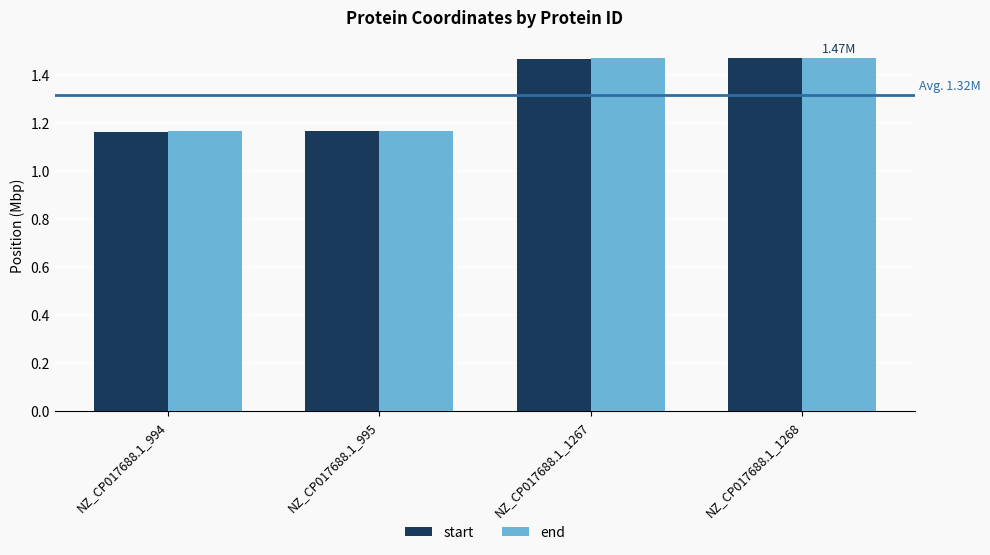

What is the sum of all start values?

5.3